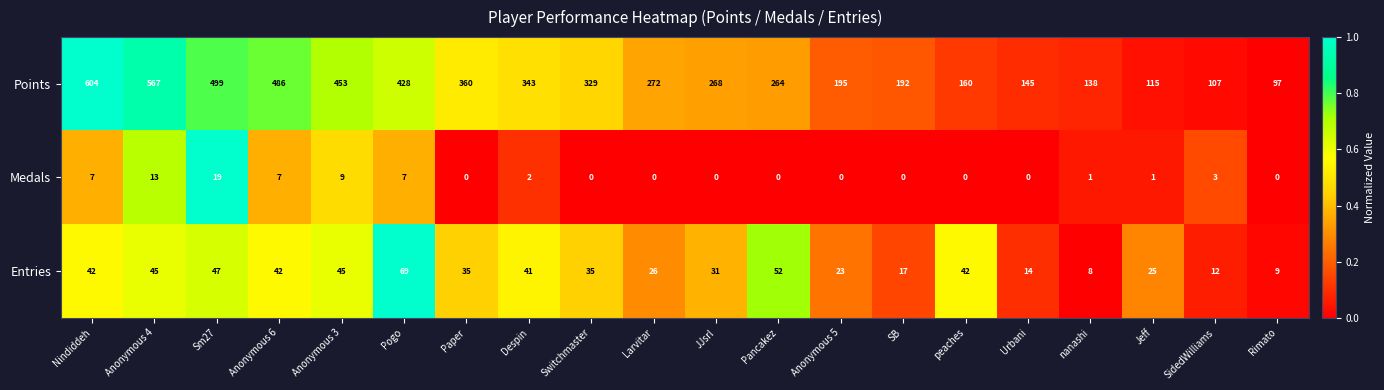

List the series in order of their peak value, lowest first.

Medals, Entries, Points